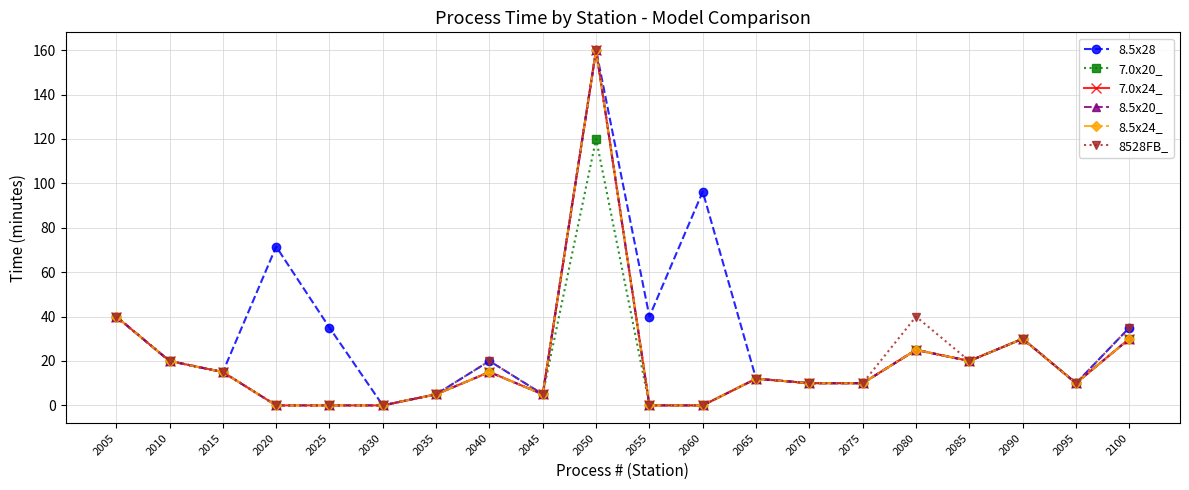

The 7.0x20_ series shows 20.0 at 2010. True or false?

True